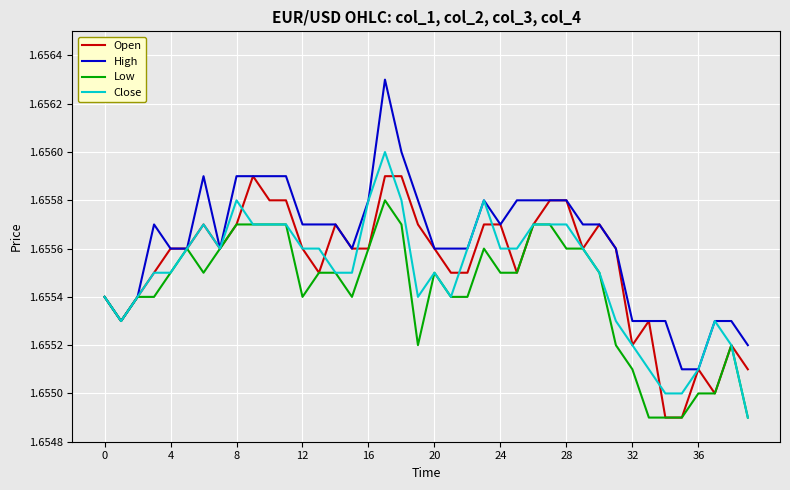

Which series has the largest range (max minus min)?

High